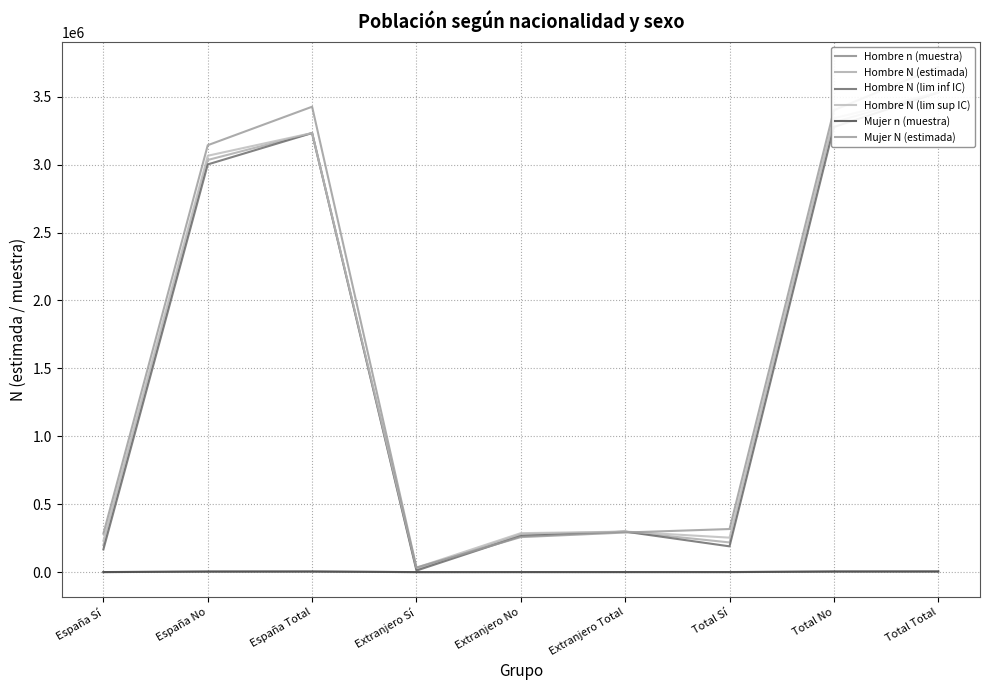

What is the difference between the highest and lowest values at Extranjero Sí?

33821